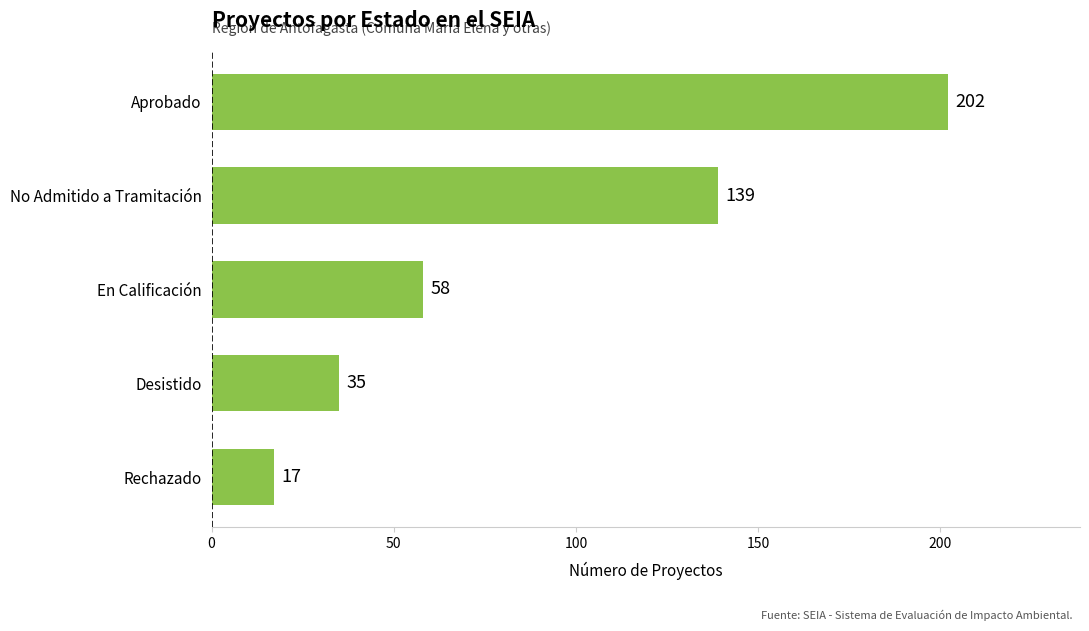

Is it true that the value at En Calificación is 31?

False